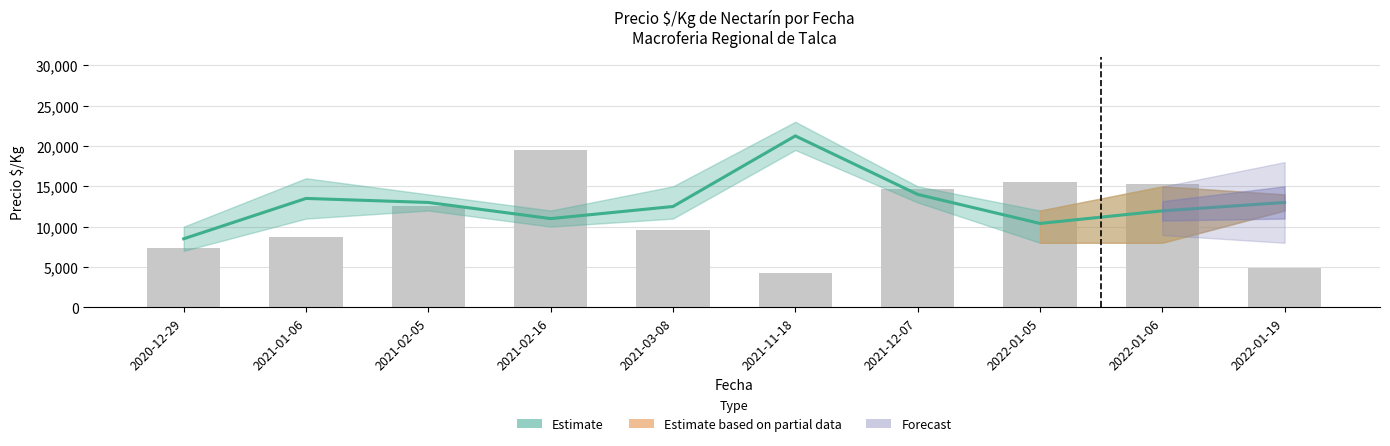

What is the minimum value shown in the chart?

4276.6